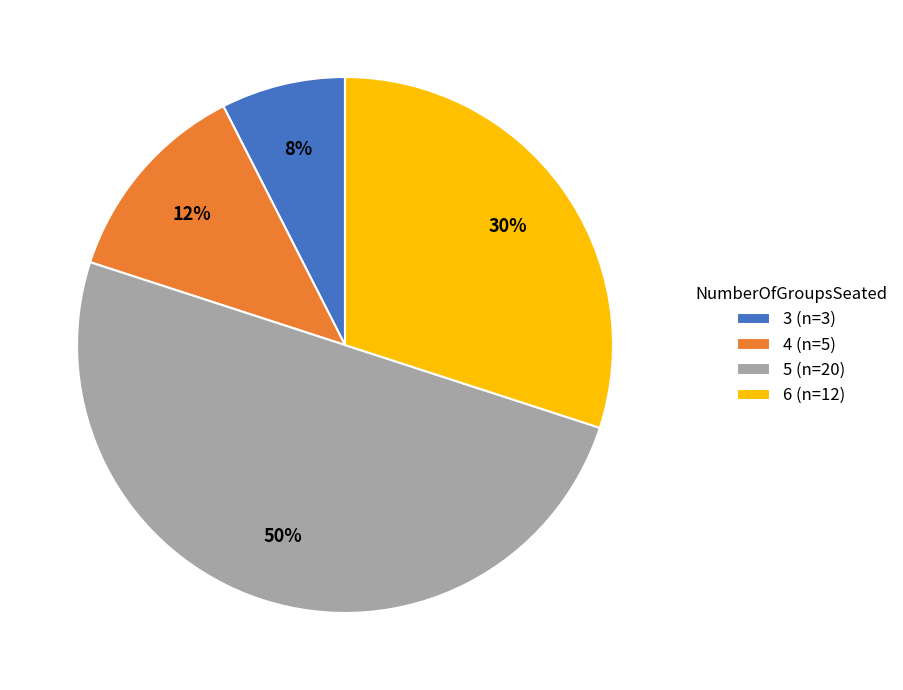

What percentage is the 6 (n=12) slice, to the nearest percent?

30%